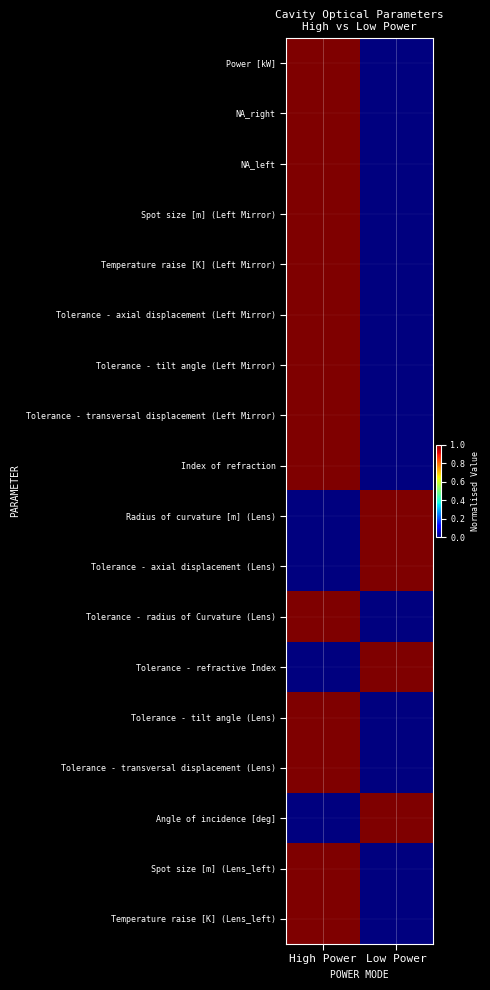

Which category has the highest value across all series?

High Power